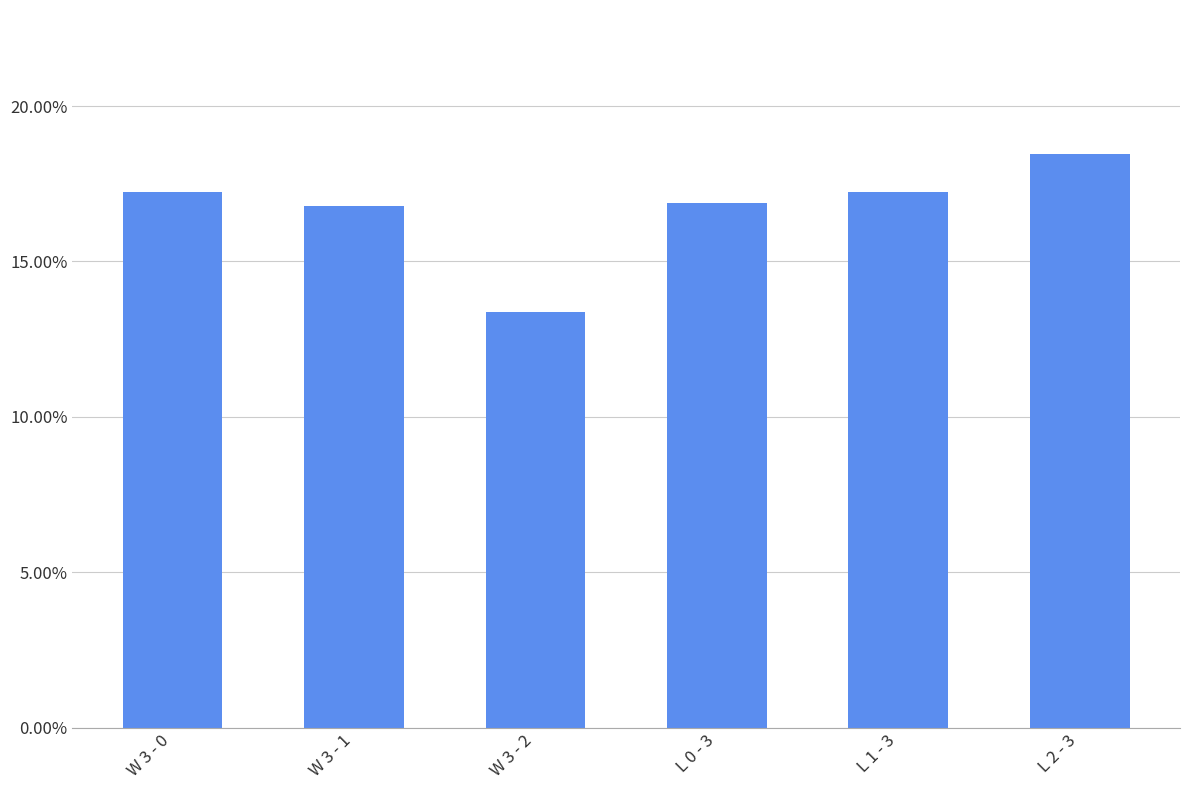

What is the approximate value at L 0 - 3?

0.2